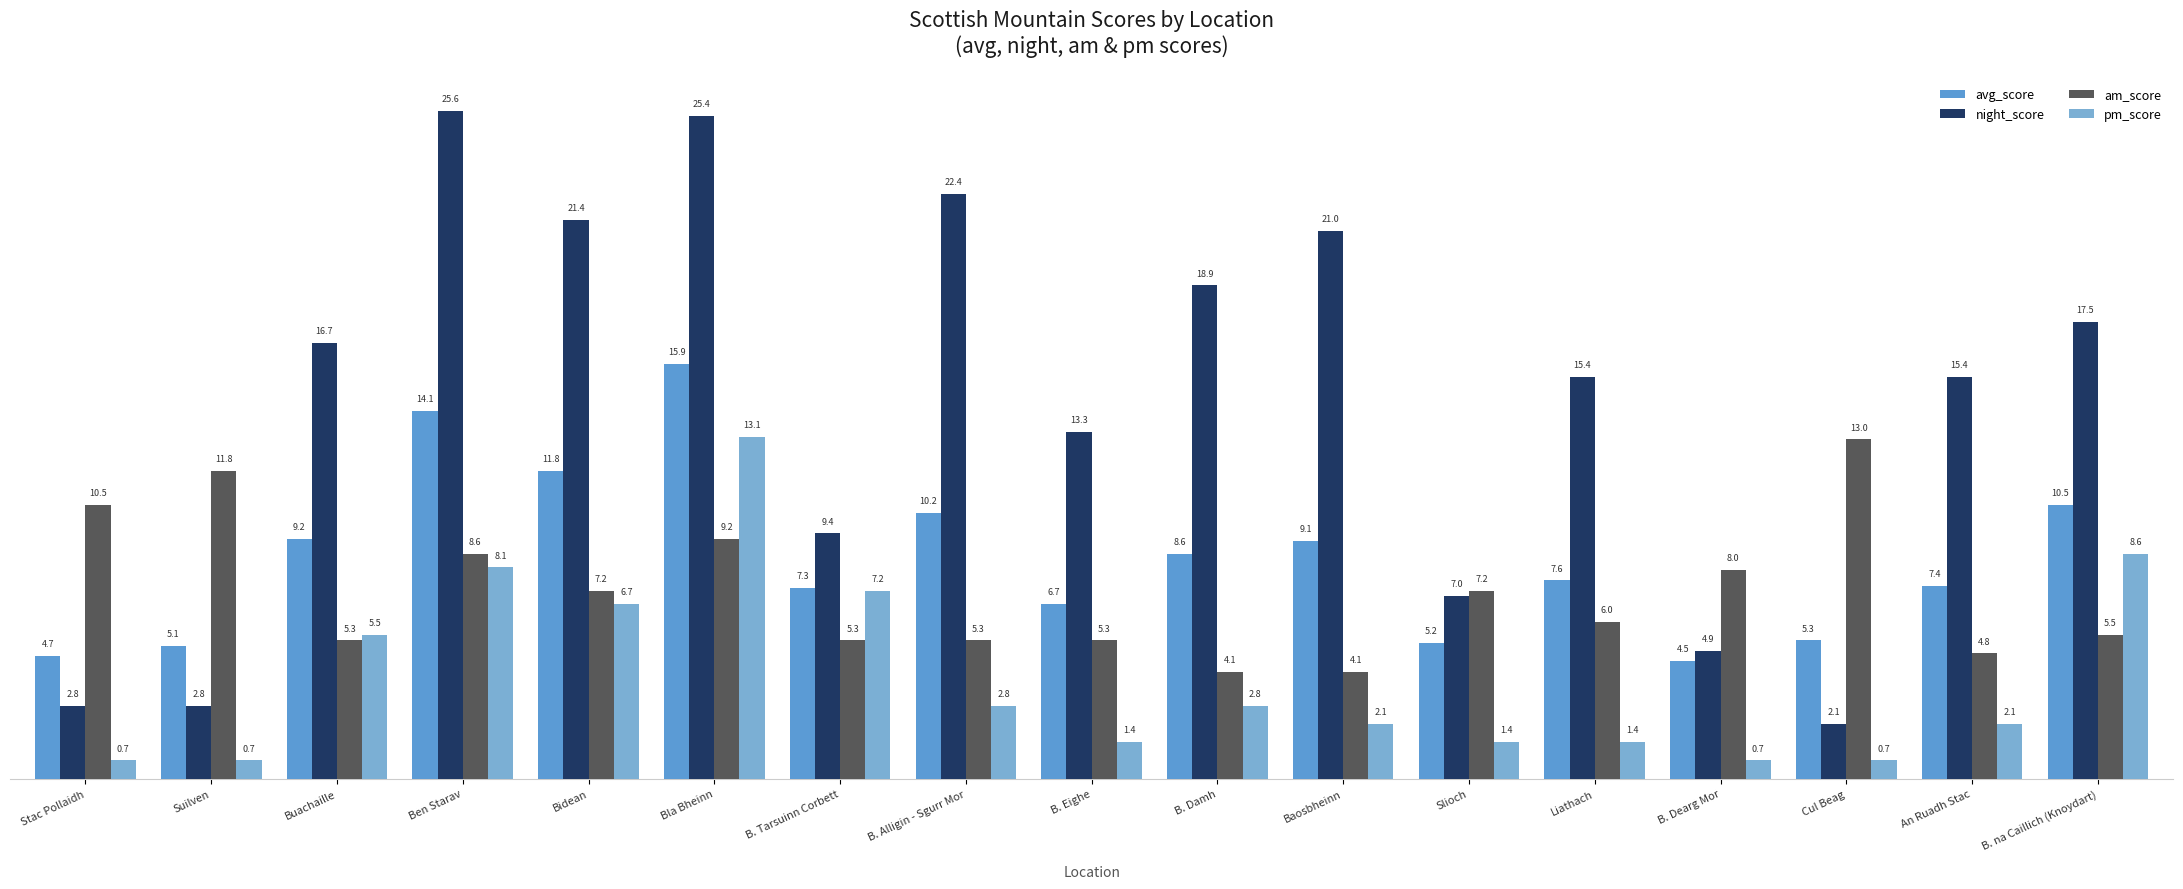

What is the label of the 17th bar from the left?

B. na Caillich (Knoydart)